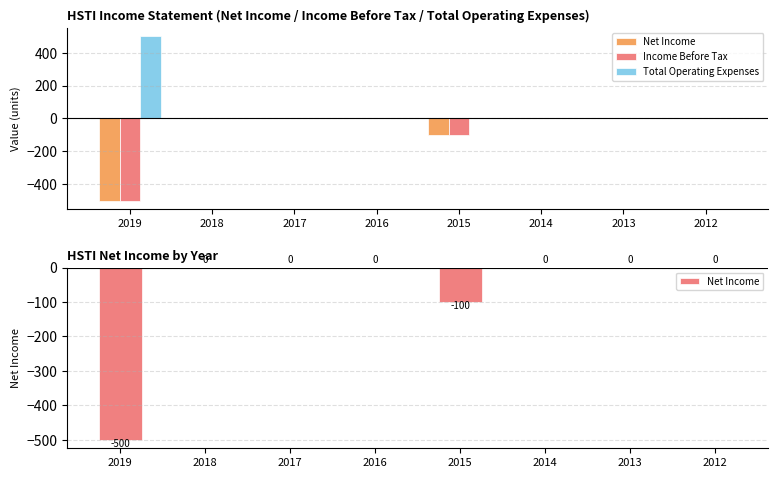

The Total Operating Expenses series shows -289 at 2016. True or false?

False